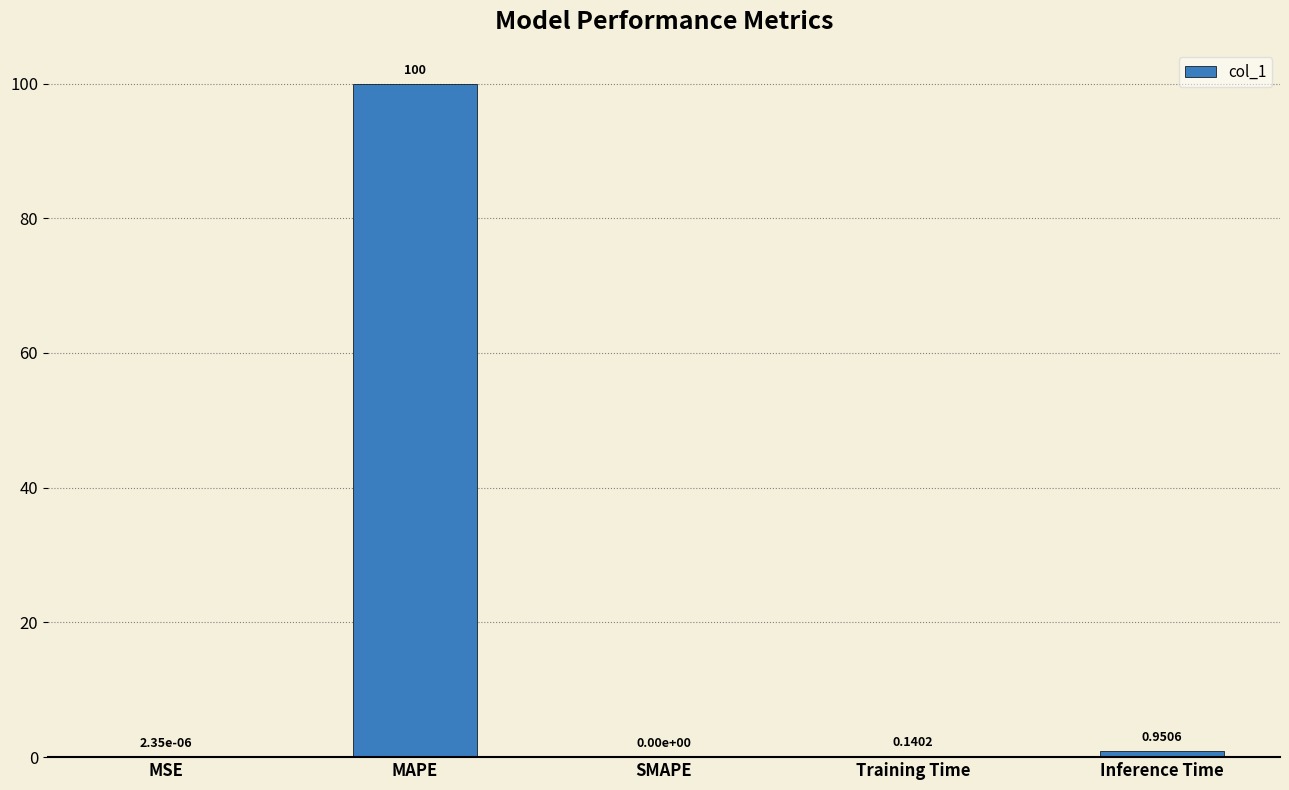

At which category does the chart reach its peak across all series?

MAPE